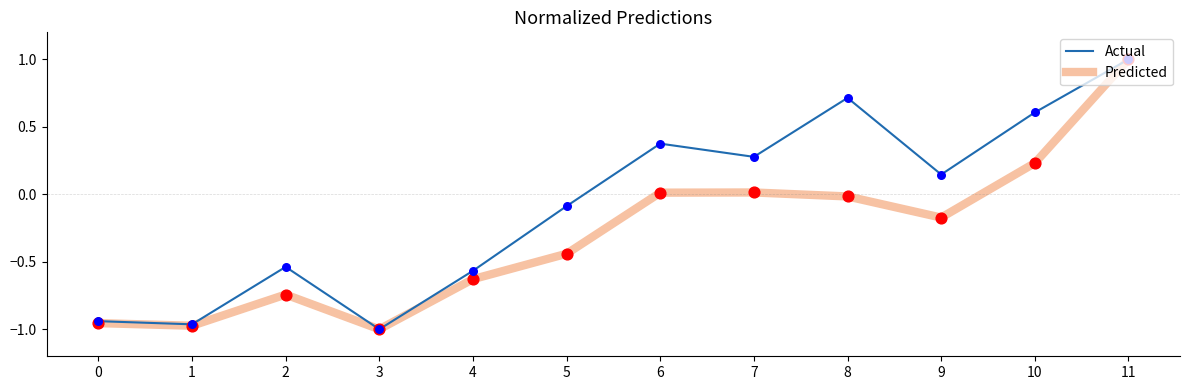

What is the difference between the highest and lowest values at 9?

0.3